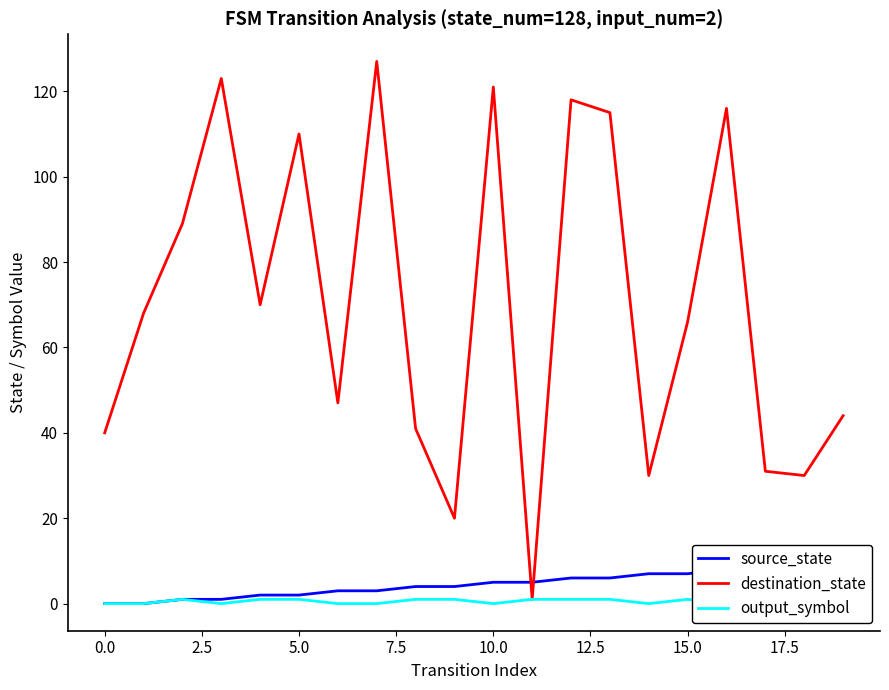

What is the highest value of the destination_state series?

127